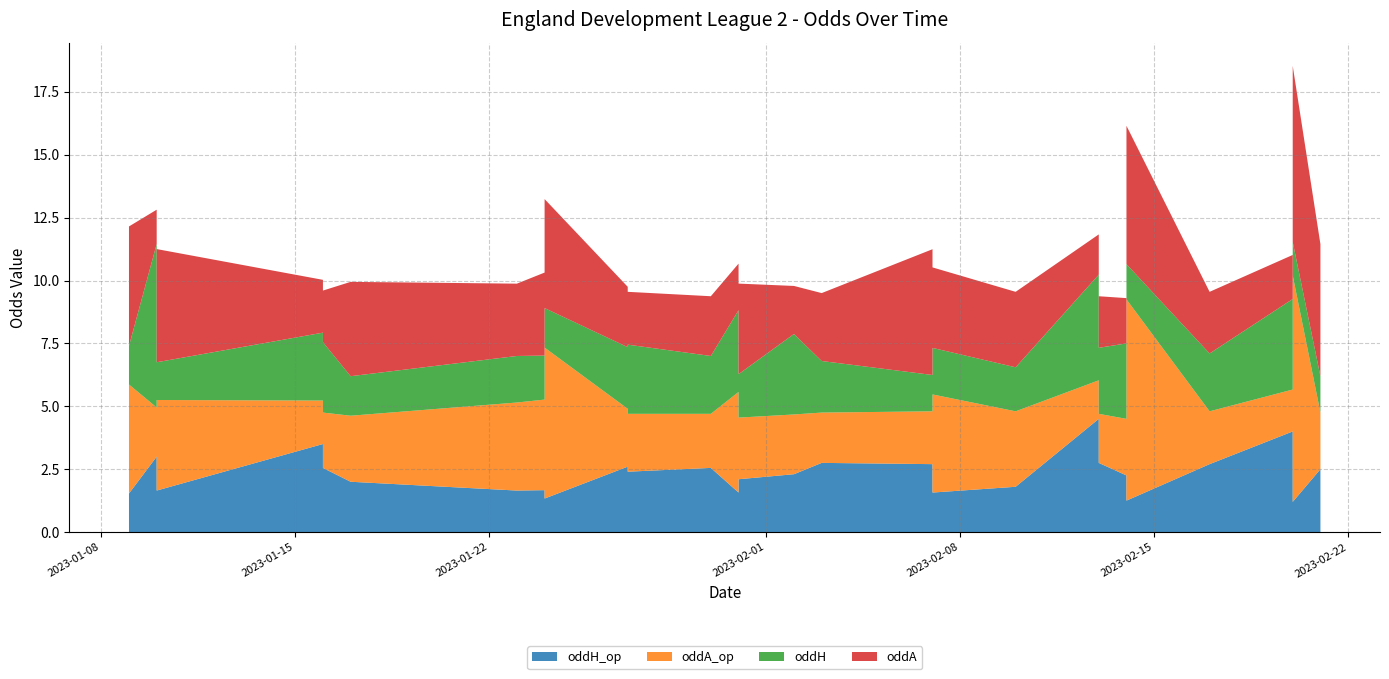

Reading left to right, transcribe all the data shown in this chart.

oddH_op: 2.8	1.5	3.0	1.6	3.5	2.5	2.0	1.6	1.7	1.3	1.3	2.6	1.4	2.4	2.5	1.6	2.9	1.5	2.1	2.3	2.8	2.7	3.1	1.6	1.8	4.5	1.8	2.1	1.4	1.6	2.8	2.2	1.4	1.2	2.7	4.0	1.6	2.5	1.2	2.5
oddA_op: 2.0	4.3	2.0	3.6	1.7	2.2	2.6	3.5	3.6	6.0	6.0	2.3	5.0	2.3	2.1	4.0	2.0	4.5	2.5	2.4	2.0	2.1	1.8	3.9	3.0	1.5	3.3	2.6	5.5	3.8	1.9	2.2	5.5	8.0	2.1	1.7	4.3	2.0	9.0	2.2
oddH: 2.4	1.5	6.5	1.5	2.7	2.8	1.6	1.9	1.8	1.4	1.6	2.5	1.8	2.8	2.3	3.2	2.7	1.4	1.7	3.2	2.0	1.4	1.9	1.9	1.8	4.2	1.4	3.2	1.9	1.8	2.6	3.0	1.4	1.4	2.3	3.6	1.4	3.3	1.3	1.4
oddA: 2.4	4.8	1.4	4.5	2.1	2.0	3.8	2.9	3.3	4.0	4.3	2.4	3.2	2.1	2.4	1.9	1.9	5.8	3.6	1.9	2.7	5.0	3.0	3.2	3.0	1.6	5.0	1.8	2.9	3.6	2.0	1.8	5.5	5.5	2.5	1.8	5.5	1.7	7.0	5.2